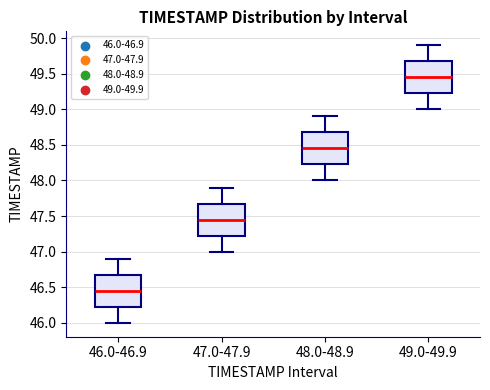

Where is the lower edge of the box for 46.0-46.9 on the y-axis? The values are not printed on the chart, so give them approximately, as read against the axis.

46.25